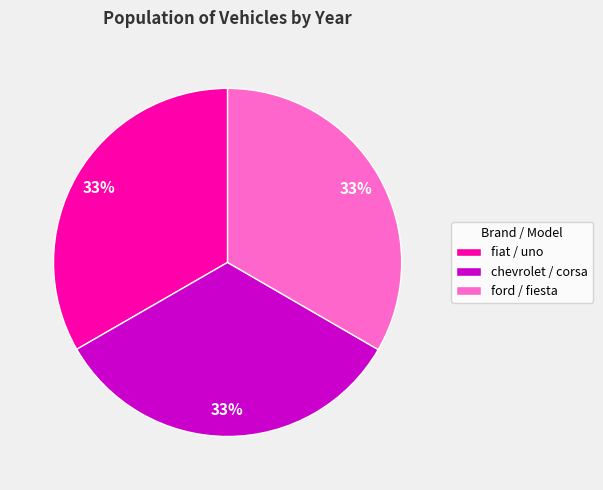

Is it true that ford / fiesta is 33% of the pie?

True